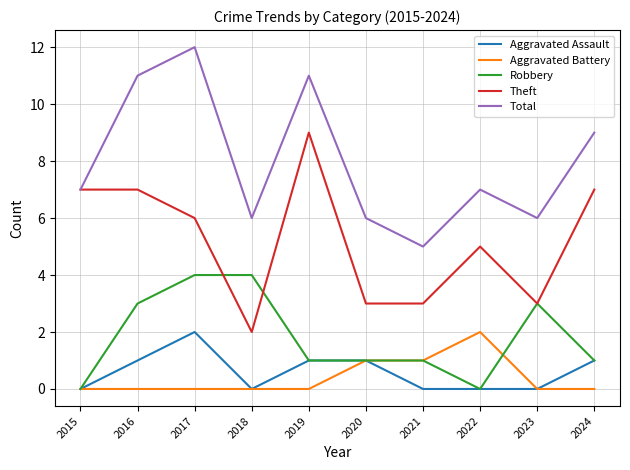

At which label does Theft reach its minimum?

2018